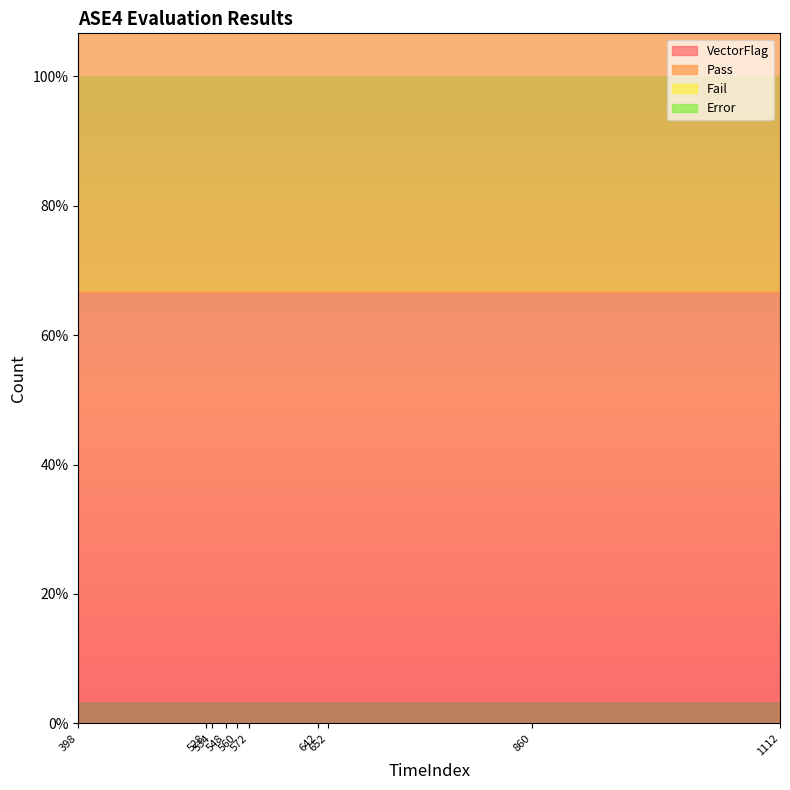

Is it true that VectorFlag equals 0 at 001?

False